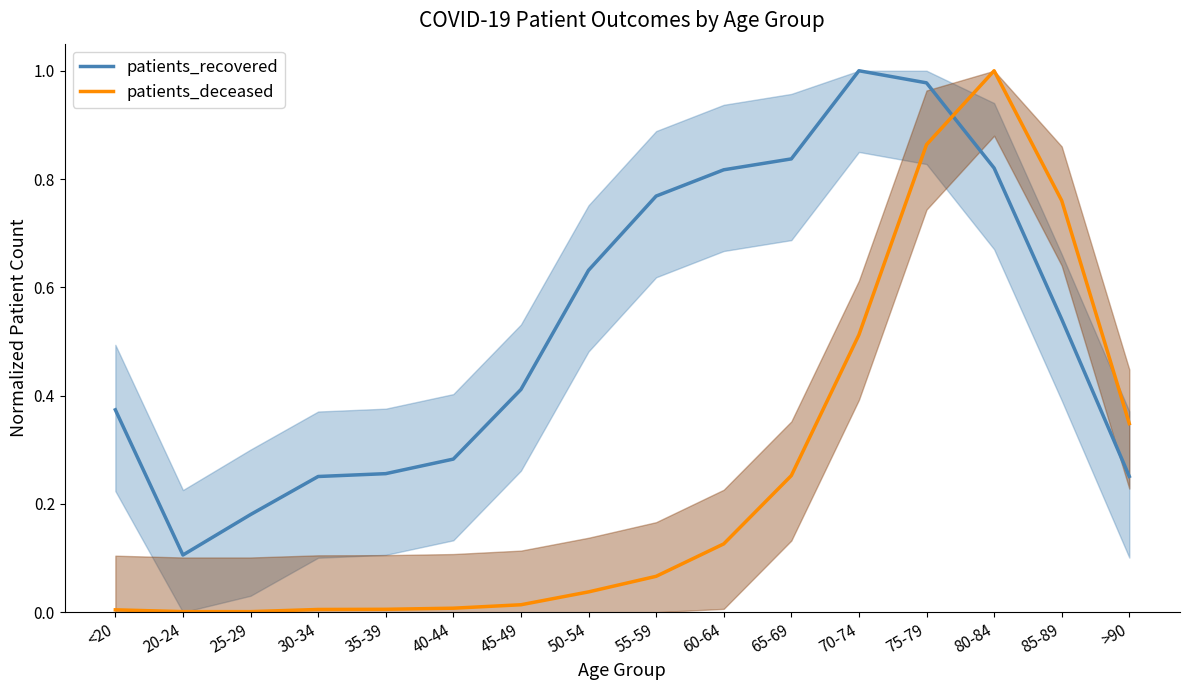

What is the difference between the second highest and minimum values in the patients_deceased series?

0.9